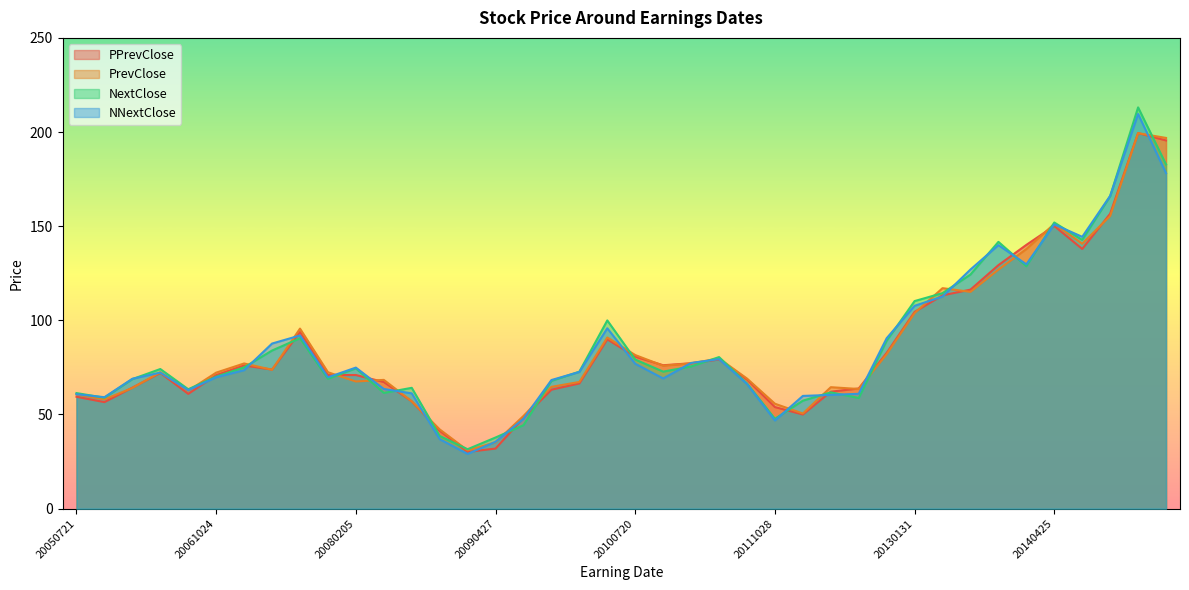

What is the smallest value displayed?

29.1